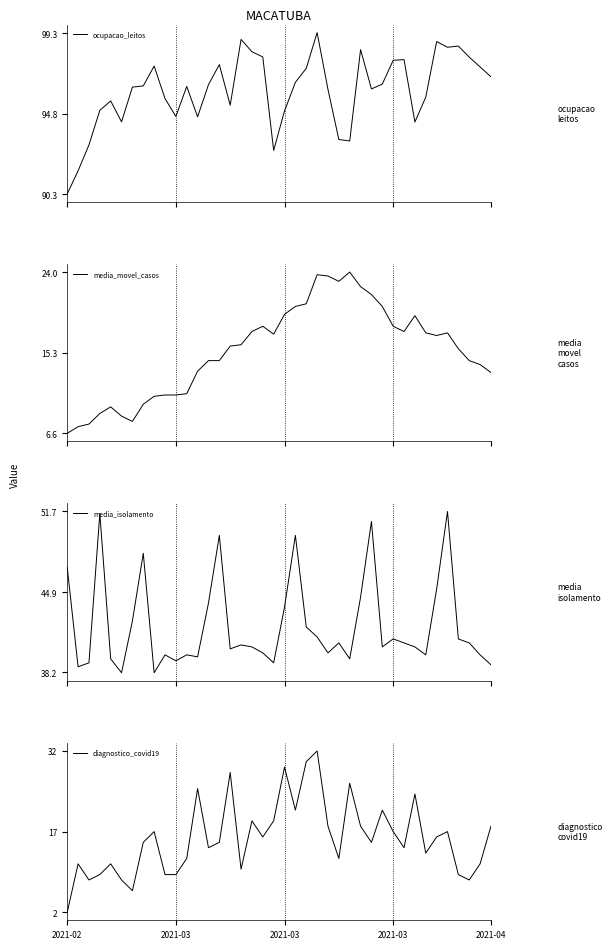

Reading left to right, extract all data points from this chart.

ocupacao_leitos: 90.3	91.6	93.0	95.0	95.5	94.3	96.3	96.3	97.5	95.6	94.6	96.3	94.6	96.4	97.5	95.3	99.0	98.3	98.0	92.7	95.0	96.5	97.3	99.3	96.2	93.3	93.3	98.4	96.2	96.5	97.8	97.8	94.3	95.7	98.8	98.5	98.6	98.0	97.4	96.9
media_movel_casos: 6.6	7.3	7.6	8.7	9.4	8.4	7.9	9.7	10.6	10.7	10.7	10.9	13.3	14.4	14.4	16.0	16.1	17.6	18.1	17.3	19.4	20.3	20.6	23.7	23.6	23.0	24.0	22.4	21.6	20.3	18.1	17.6	19.3	17.4	17.1	17.4	15.7	14.4	14.0	13.1
media_isolamento: 47.0	38.7	39.0	51.5	39.3	38.2	42.5	48.2	38.2	39.7	39.2	39.7	39.5	44.0	49.7	40.2	40.5	40.3	39.8	39.0	43.7	49.7	42.0	41.2	39.8	40.7	39.3	44.5	50.8	40.3	41.0	40.7	40.3	39.7	45.2	51.7	41.0	40.7	39.7	38.8
diagnostico_covid19: 2.0	11.0	8.0	9.0	11.0	8.0	6.0	15.0	17.0	9.0	9.0	12.0	25.0	14.0	15.0	28.0	10.0	19.0	16.0	19.0	29.0	21.0	30.0	32.0	18.0	12.0	26.0	18.0	15.0	21.0	17.0	14.0	24.0	13.0	16.0	17.0	9.0	8.0	11.0	18.0